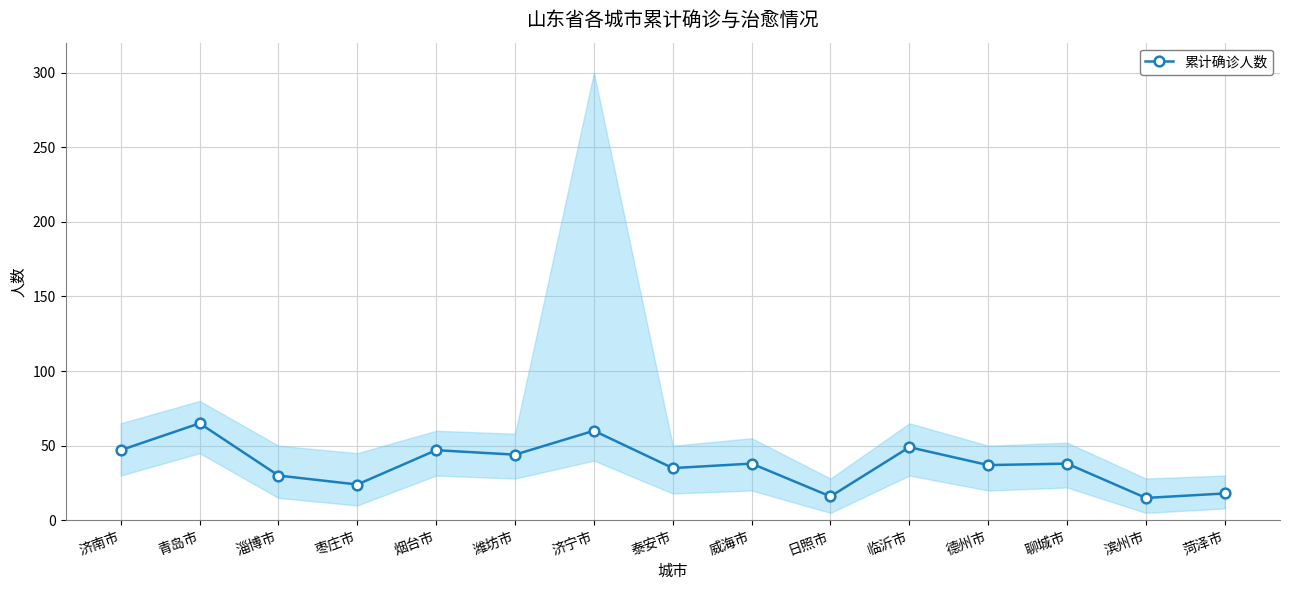

Which category has the lowest value across all series?

滨州市